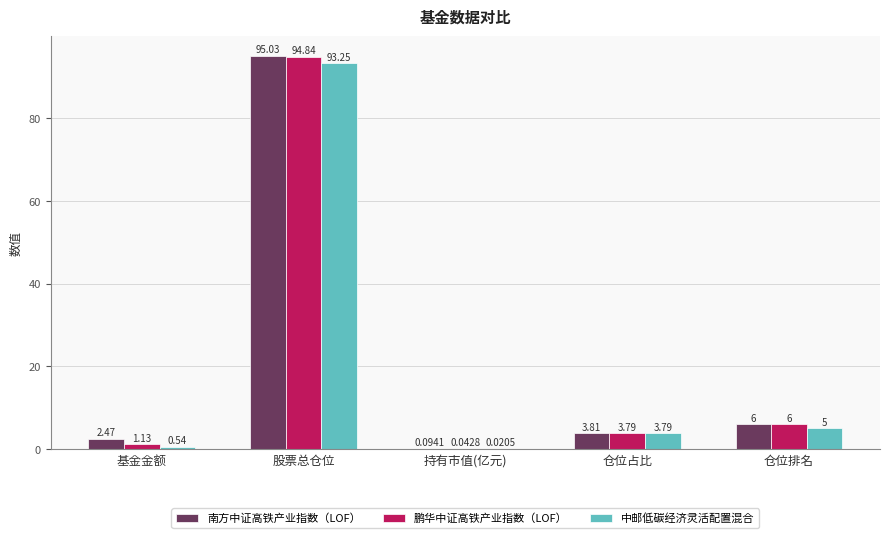

How many groups of bars are there?

5